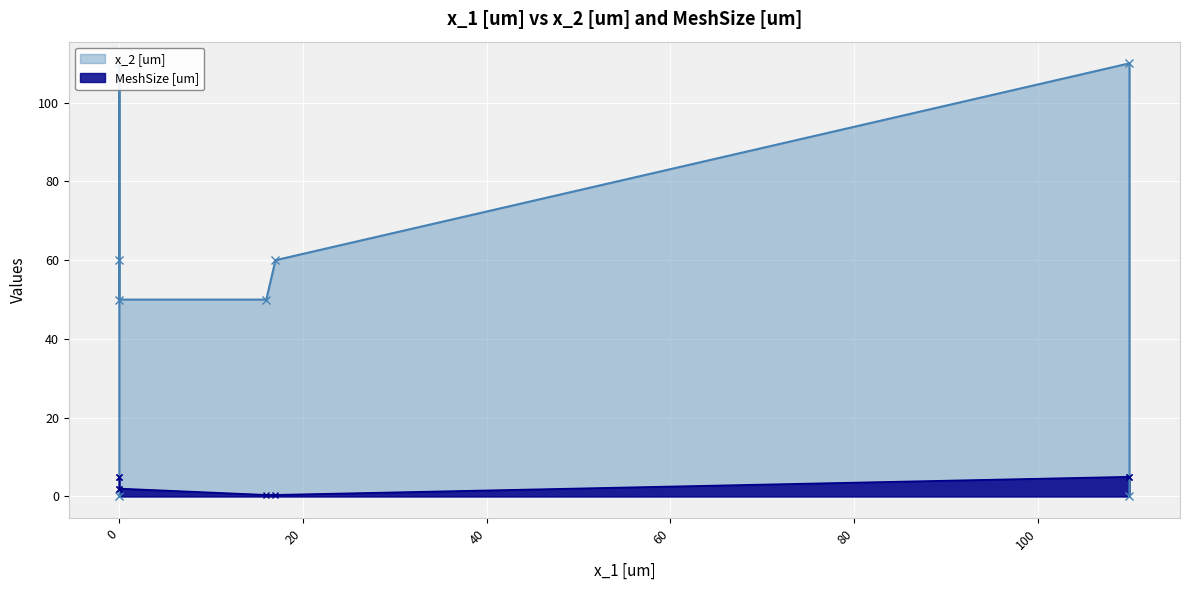

At which label is x_2 [um] closest to 55?

20